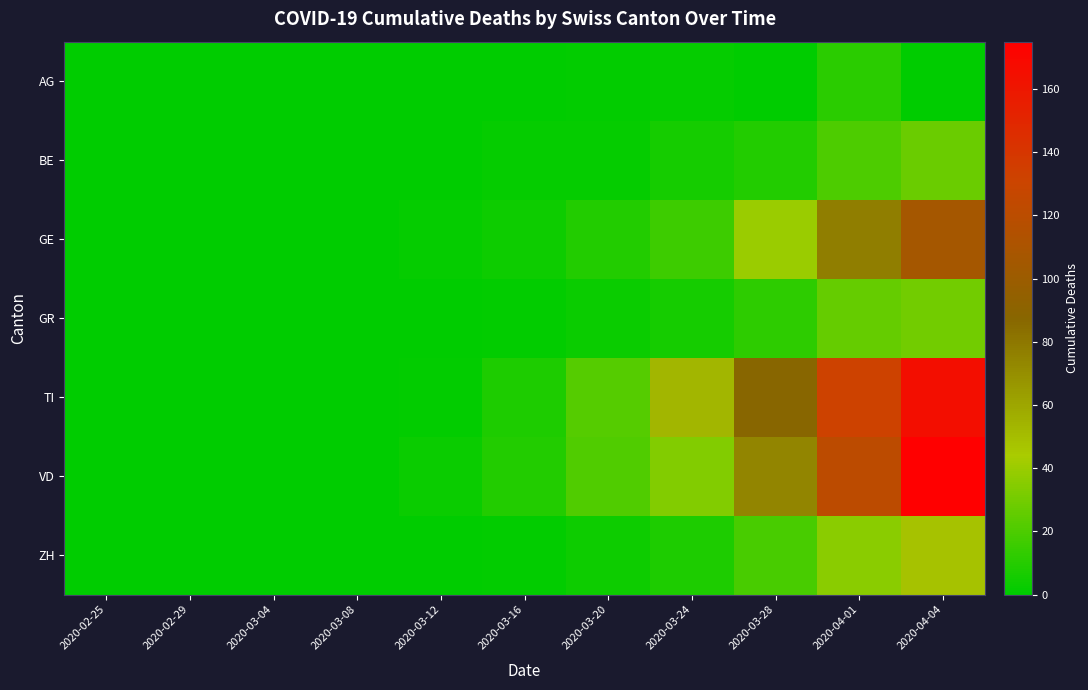

Between 2020-03-28 and 2020-04-01, which is larger?

2020-04-01